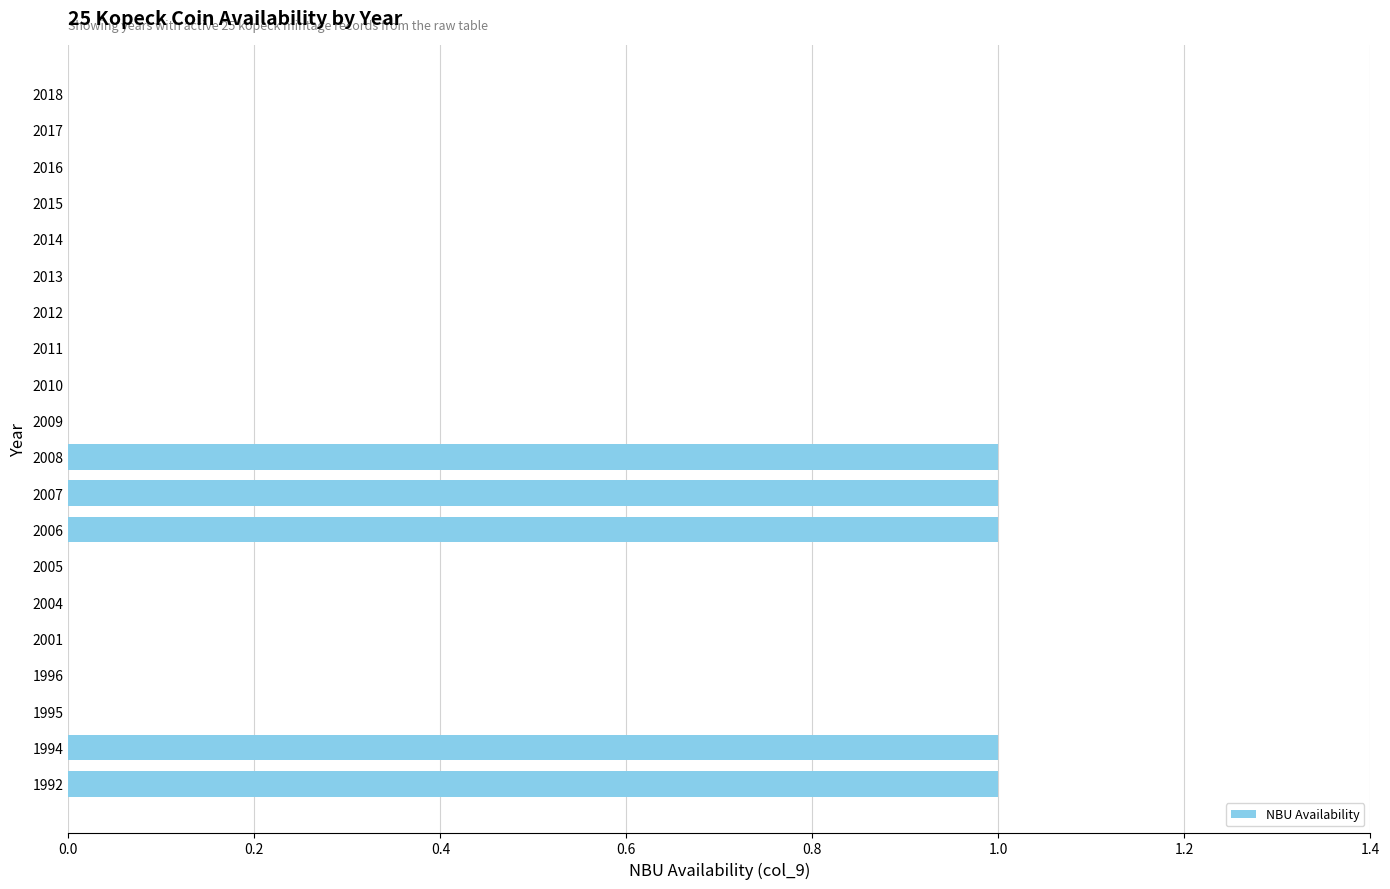

Reading bottom to top, what are all the values shown in this chart?

1992=1	1994=1	1995=0	1996=0	2001=0	2004=0	2005=0	2006=1	2007=1	2008=1	2009=0	2010=0	2011=0	2012=0	2013=0	2014=0	2015=0	2016=0	2017=0	2018=0